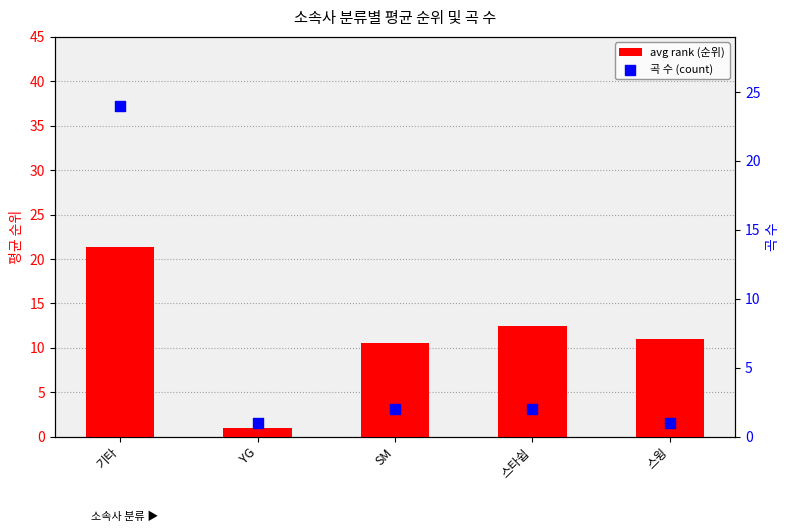

Which series reaches the minimum Y coordinate?

avg rank (순위)